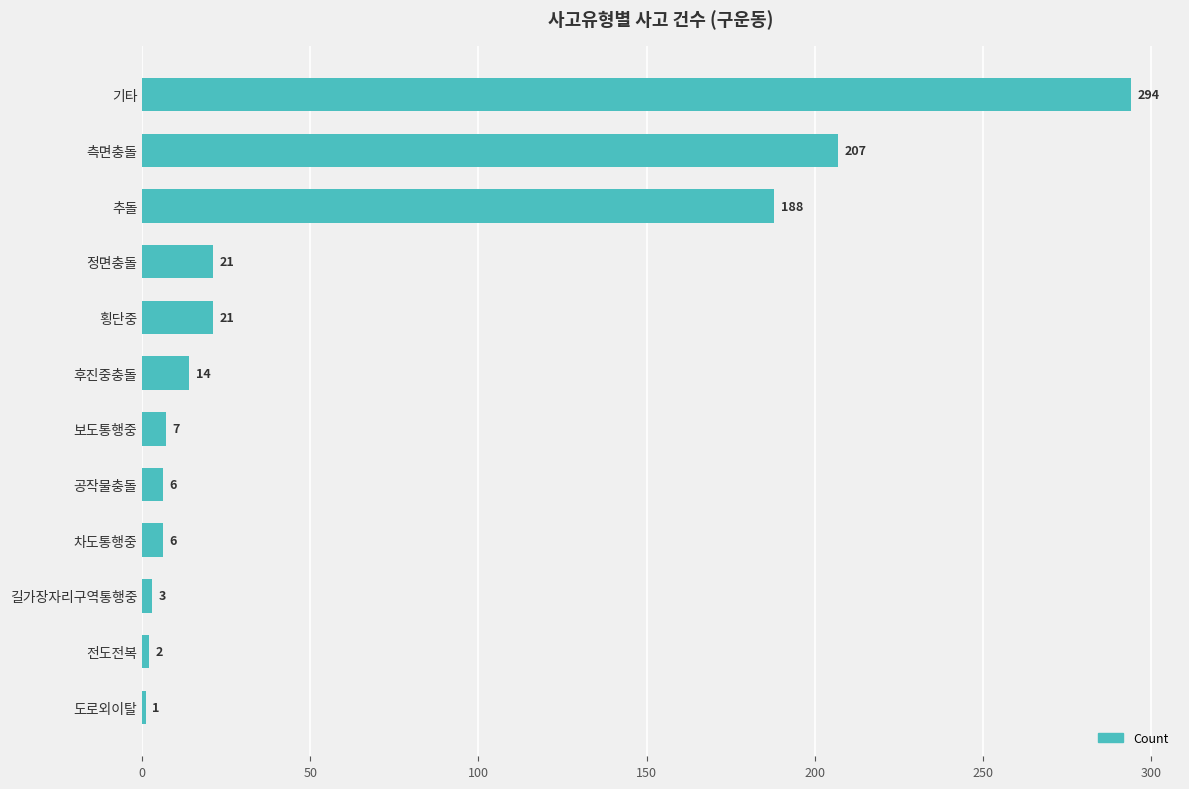

What is the sum of the values at 후진중충돌 and 기타?

308